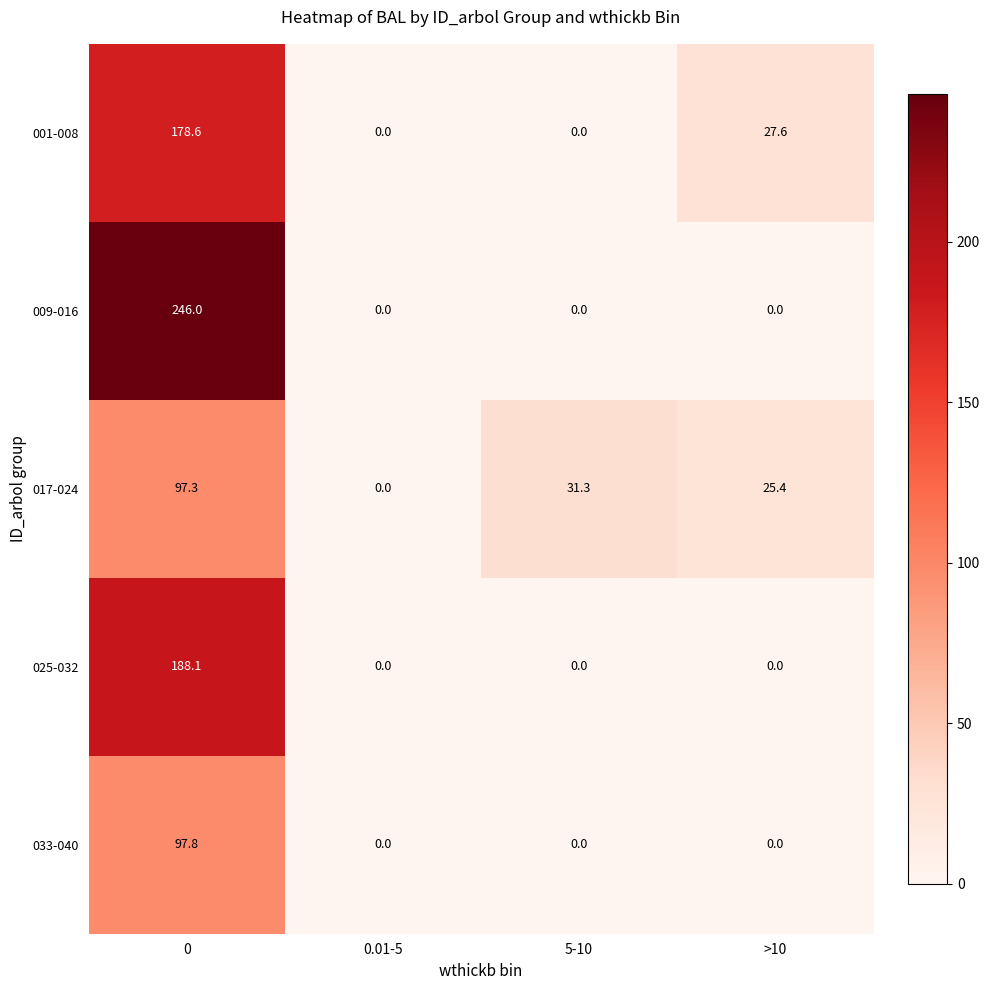

What is the difference between the 001-008 values at >10 and 0?

151.0